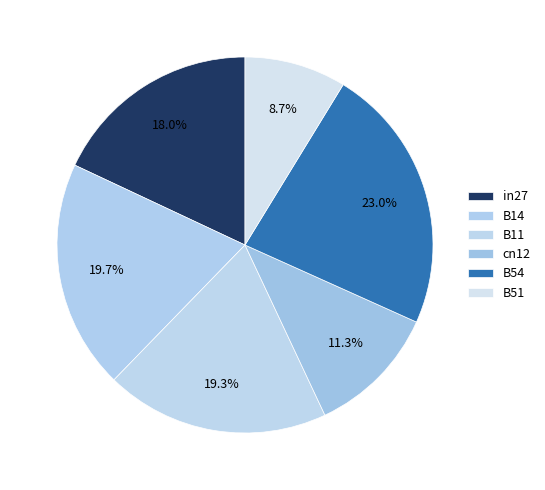

To the nearest percent, what is the combined percentage of in27 and cn12?

29%